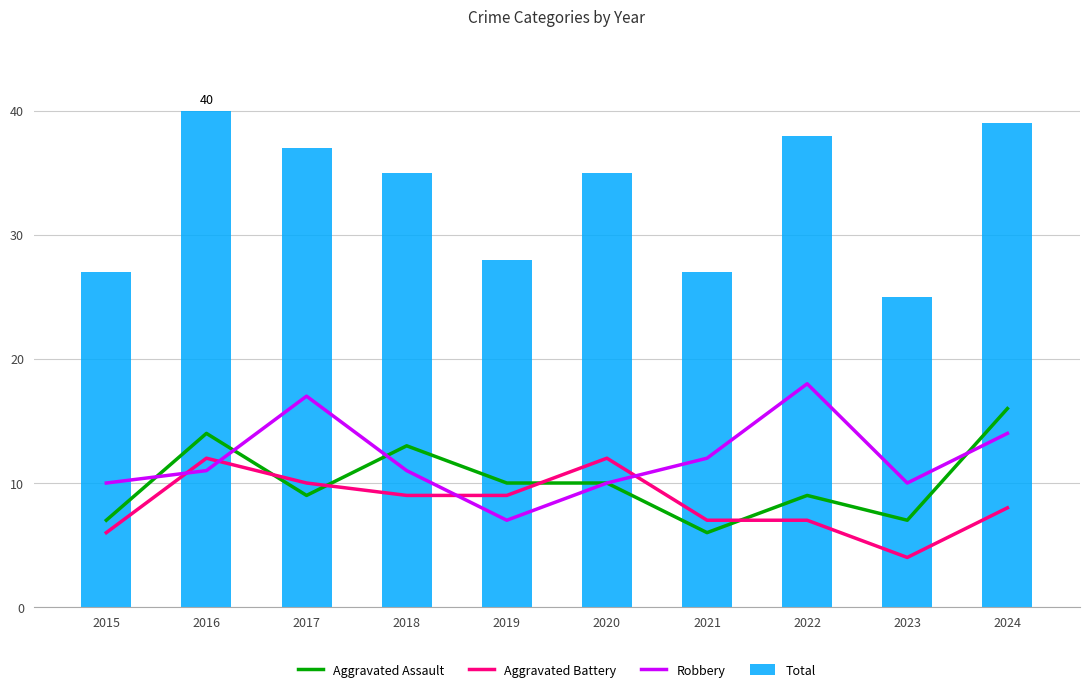

The Total series shows 16 at 2020. True or false?

False